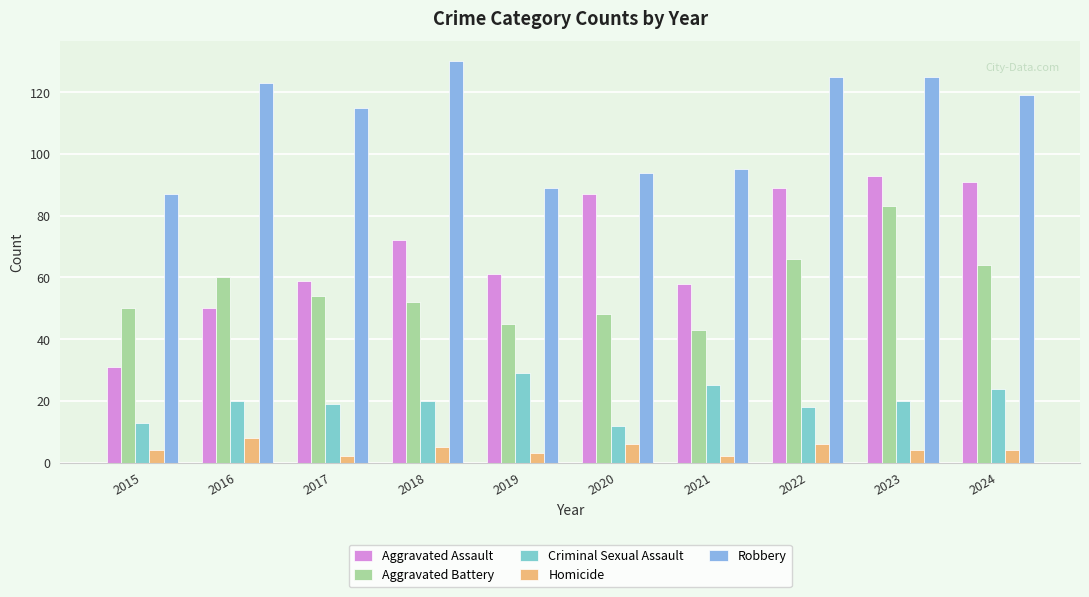

What is the sum of all Homicide values?

44